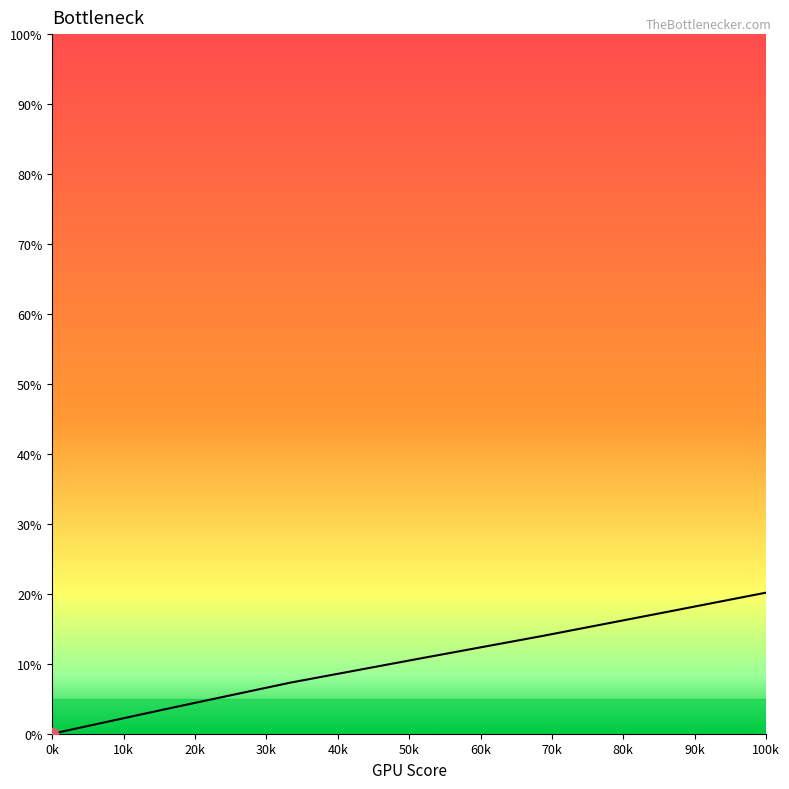

What is the difference between the maximum and minimum values?

100.0